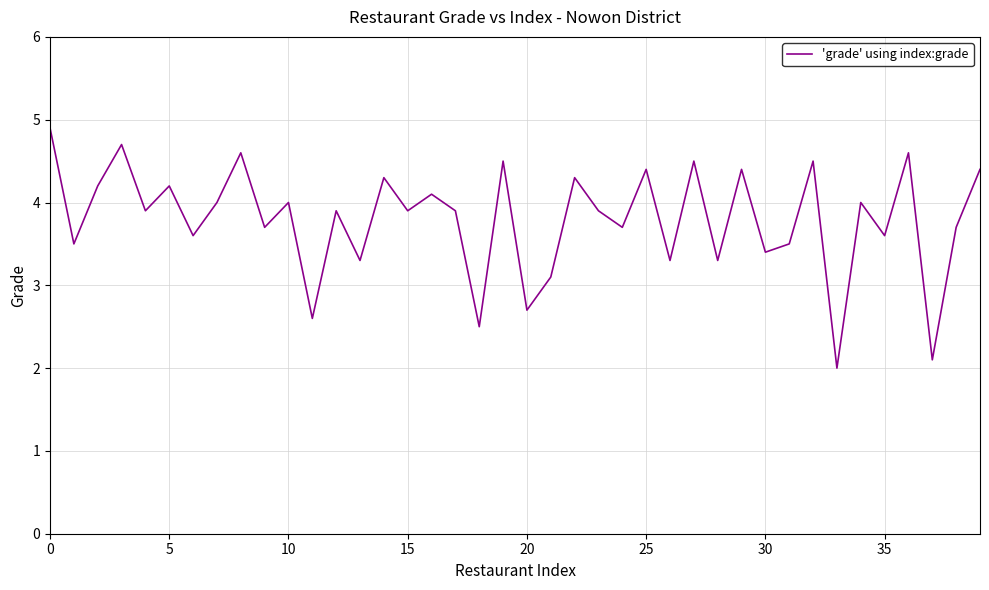

What is the difference between the maximum and minimum values?

2.9